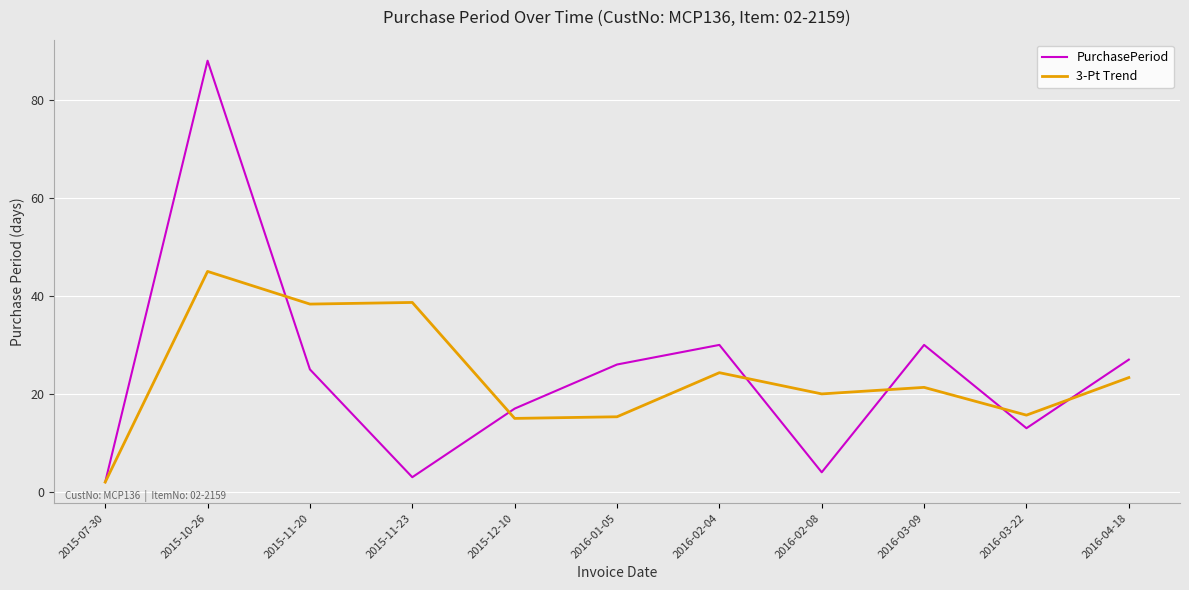

At which category does PurchasePeriod reach its first local peak?

2015-10-26